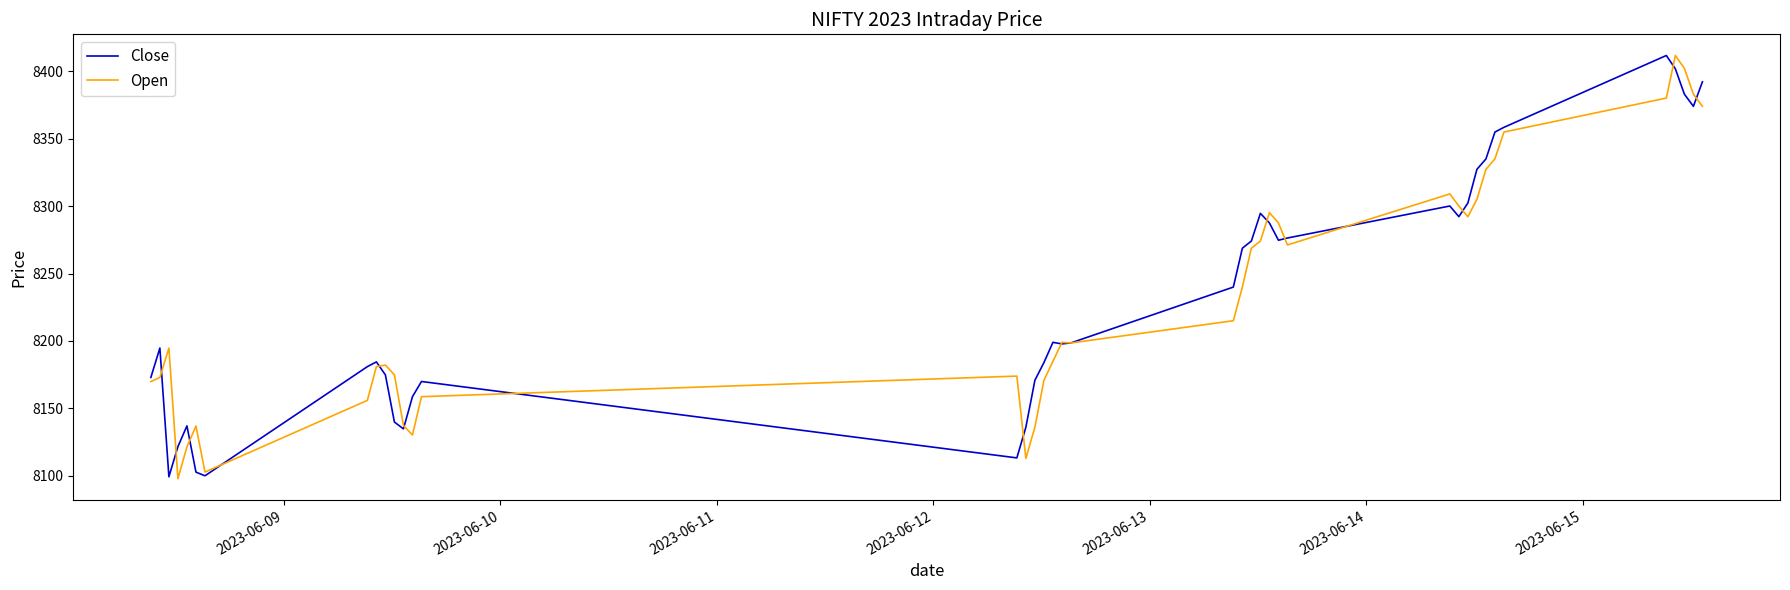

What is the greatest value displayed?

8411.5